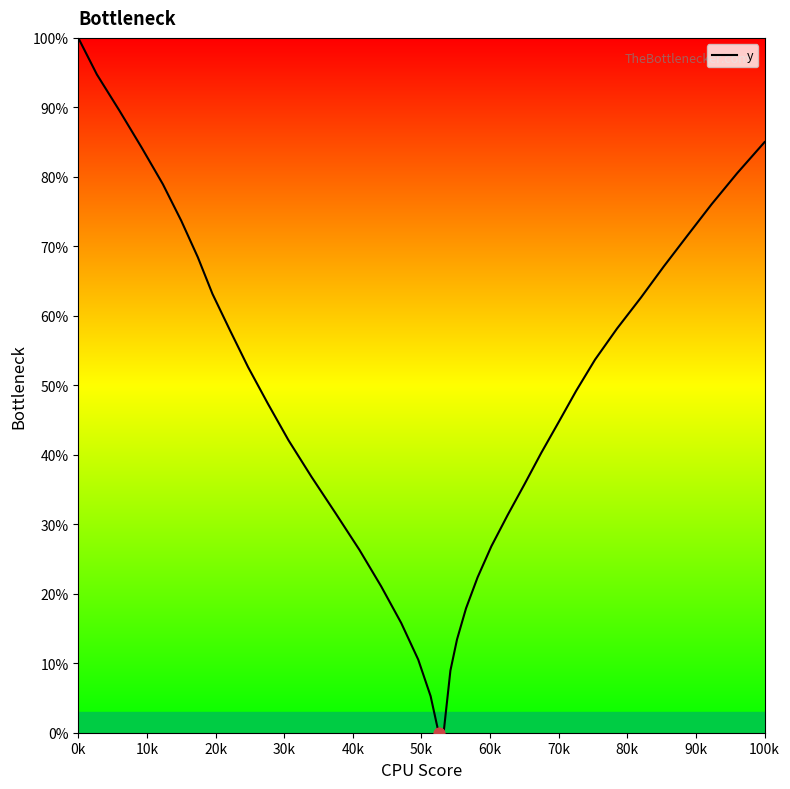

What is the difference between the maximum and minimum values?

100.0